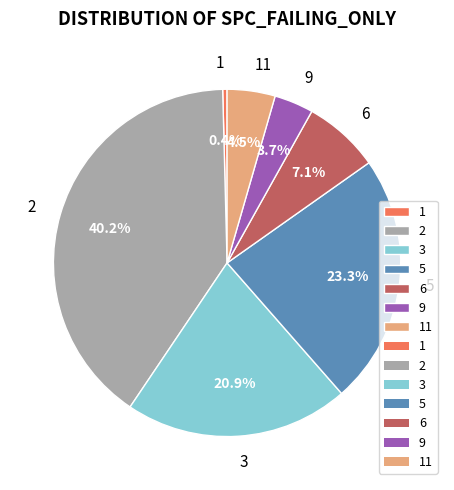

Is there a majority slice in this chart?

No